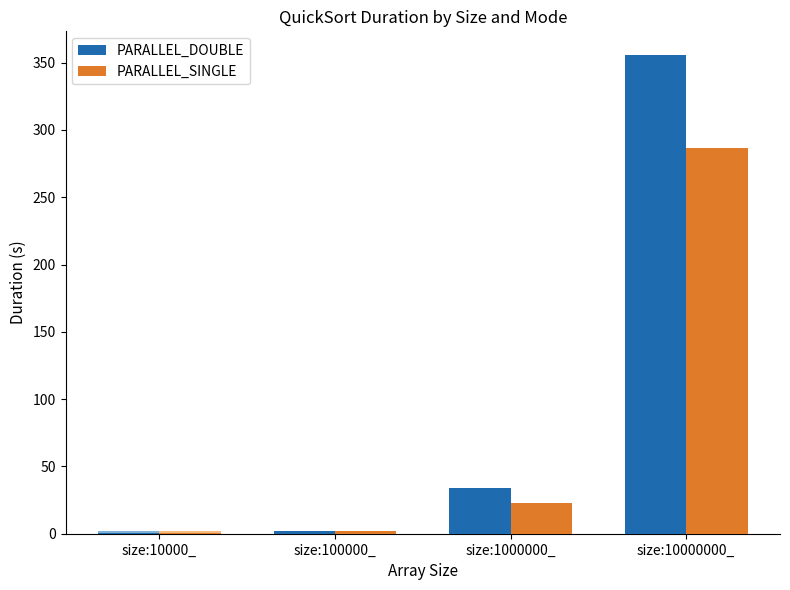

What is the label of the 1st bar from the right?

size:10000000_